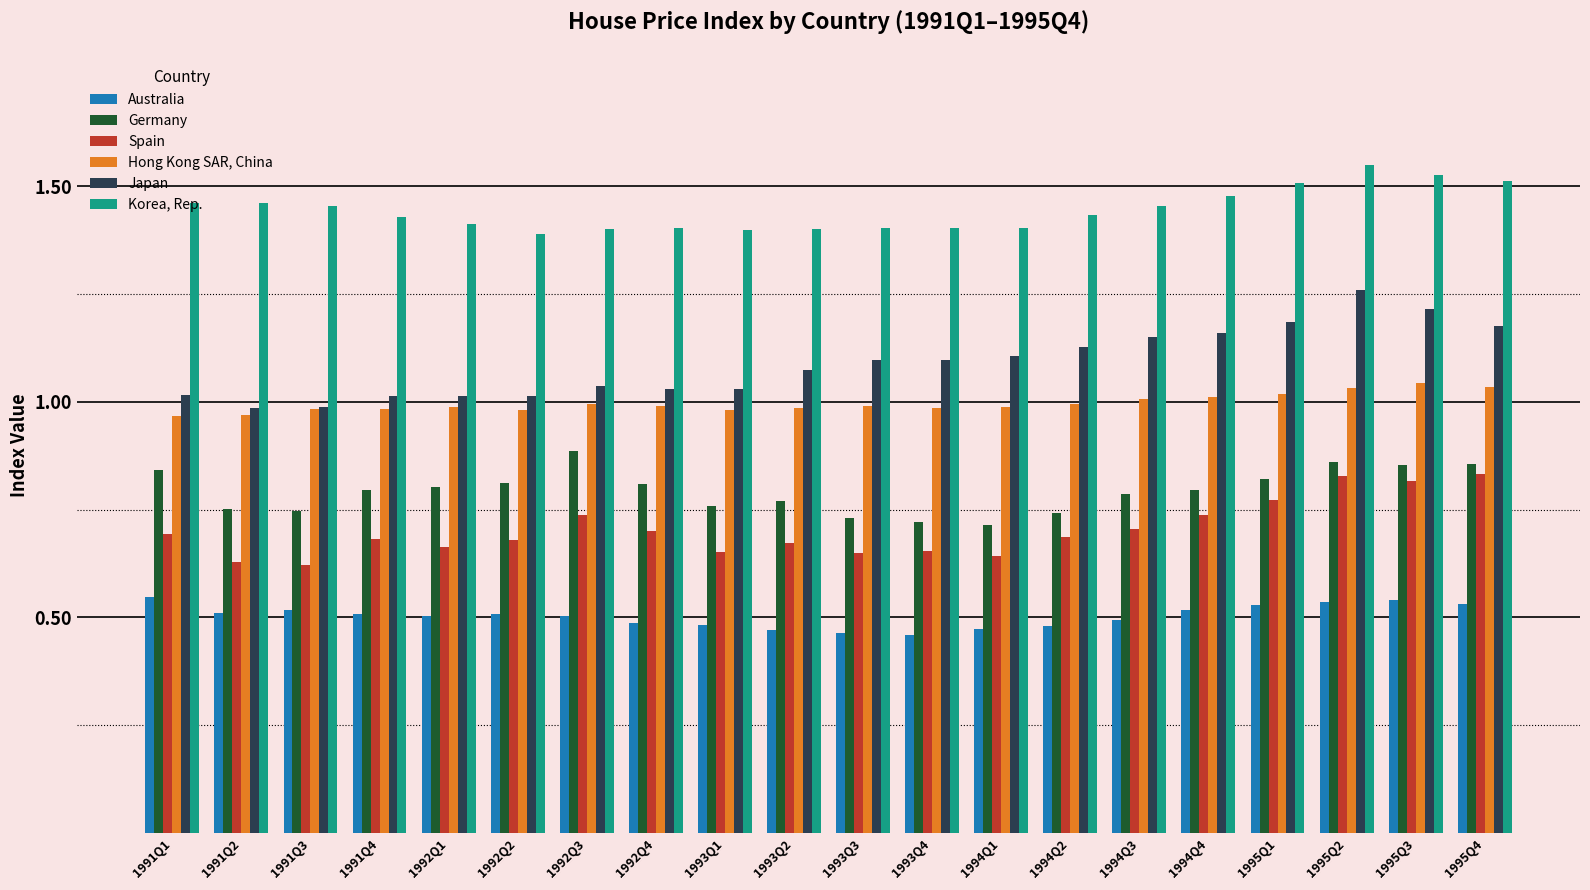

How many bars are there in total?

120